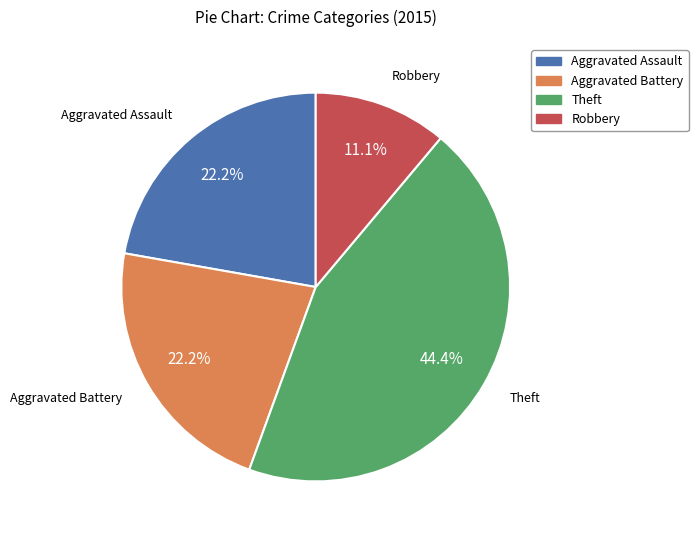

What portion of the pie excludes Aggravated Assault?

77.8%